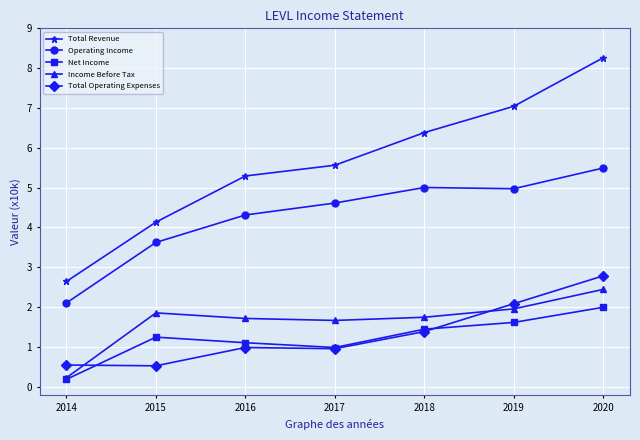

Rank the series by their maximum value, from highest to lowest.

Total Revenue, Operating Income, Total Operating Expenses, Income Before Tax, Net Income